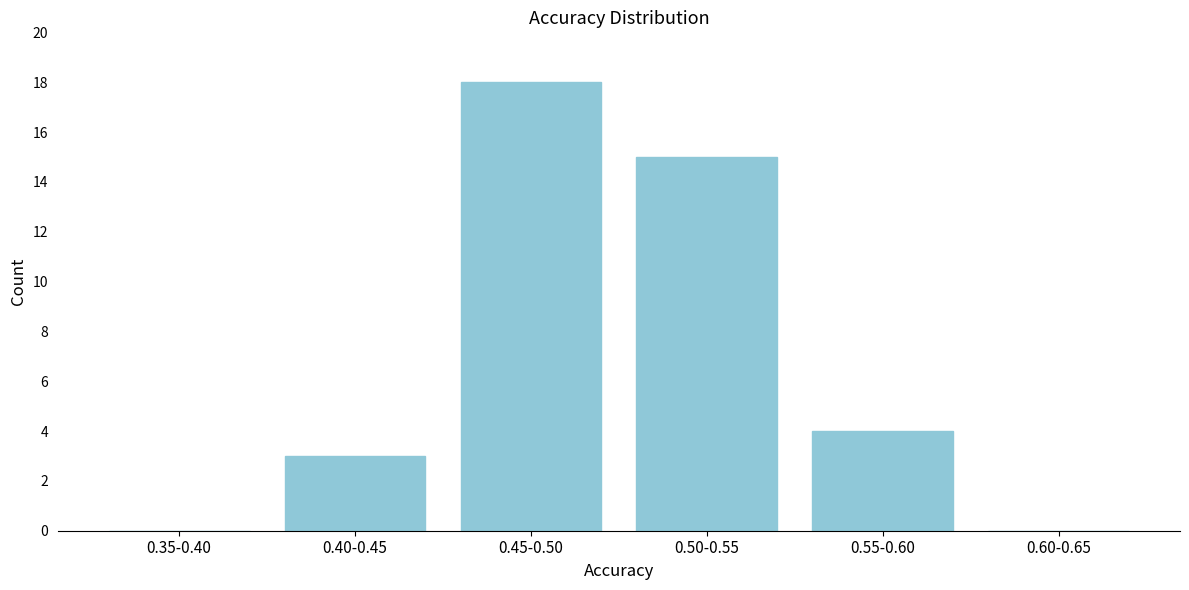

Reading right to left, transcribe all the data shown in this chart.

0.60-0.65=0	0.55-0.60=4	0.50-0.55=15	0.45-0.50=18	0.40-0.45=3	0.35-0.40=0